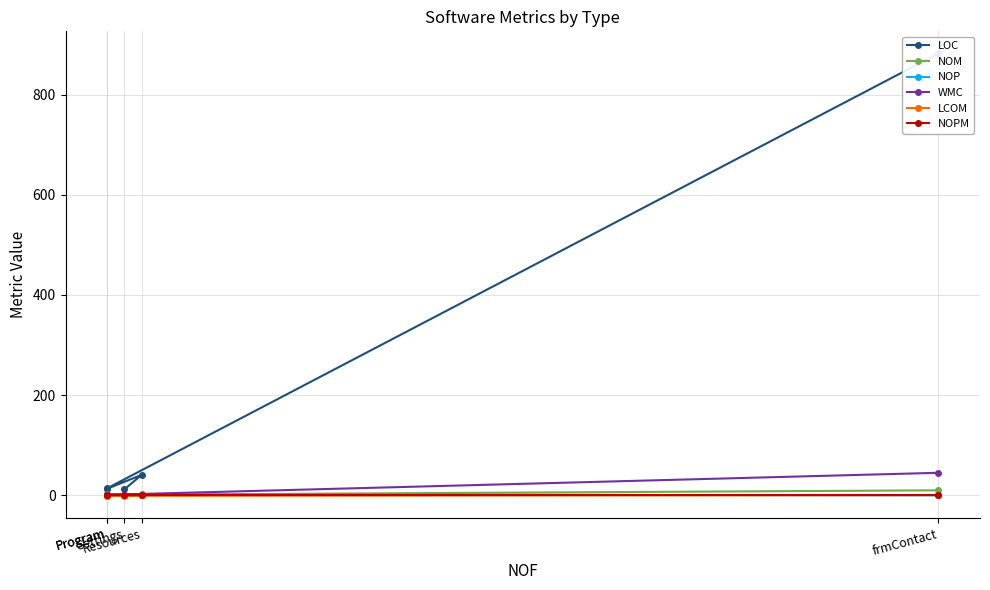

How many values in WMC are above zero?

4